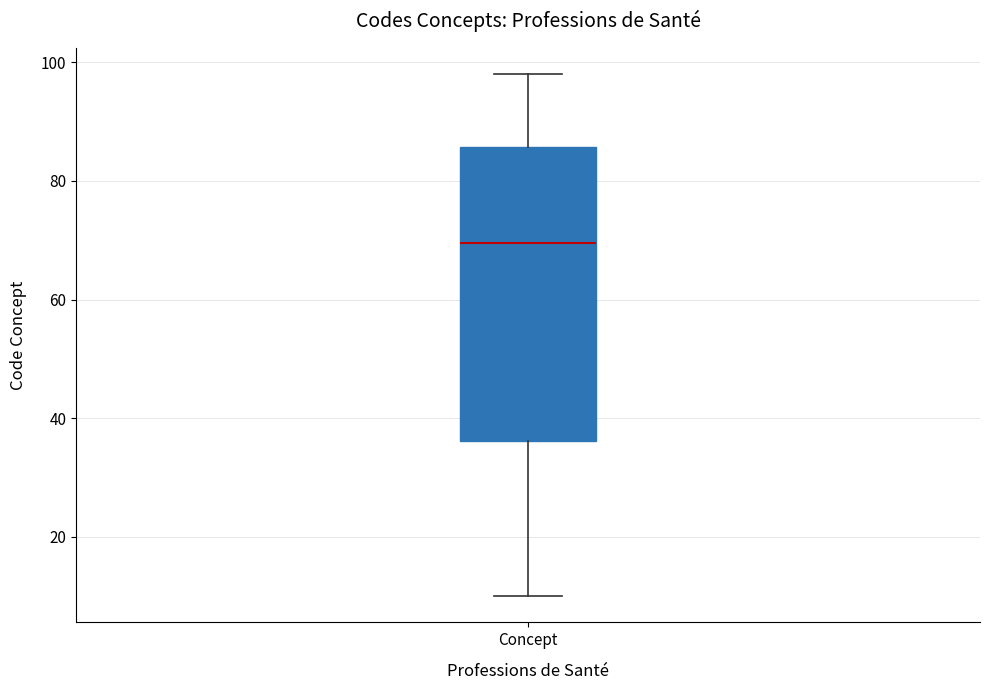

Where does the median line of the box for Concept sit on the y-axis? The values are not printed on the chart, so give them approximately, as read against the axis.

70